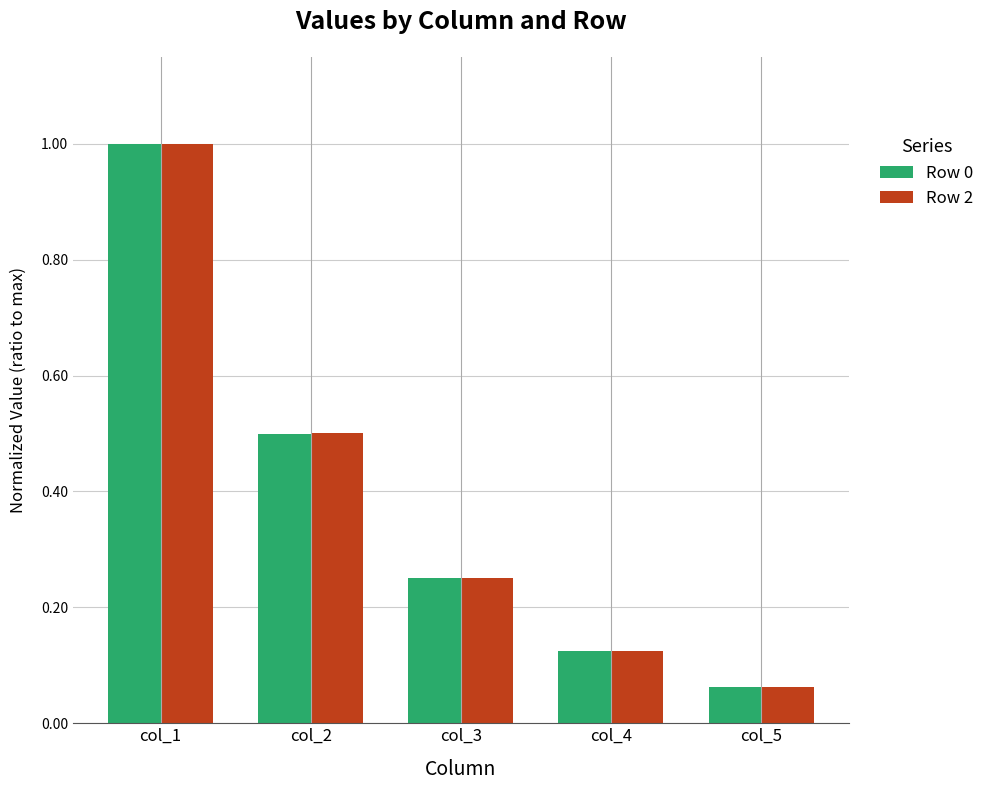

Is the value of Row 0 at col_4 greater than the value of Row 2 at col_5?

Yes